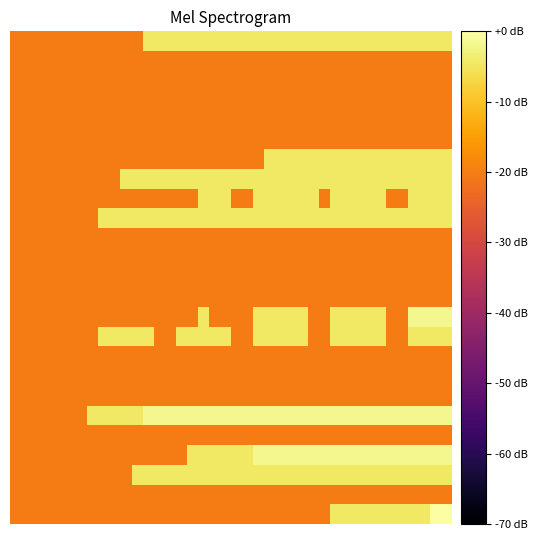

How many data points does each series have?

40